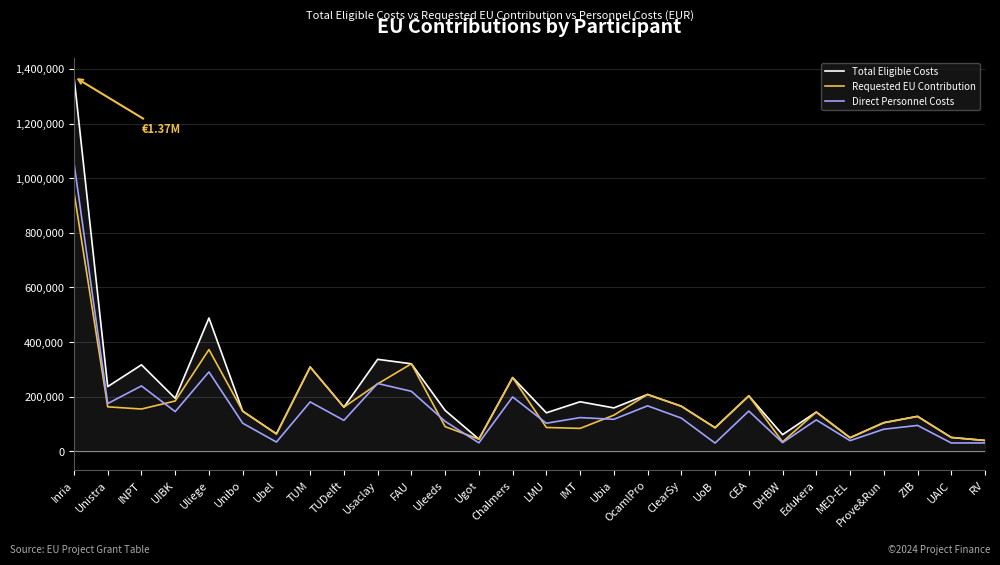

At which category does the chart reach its peak across all series?

Inria